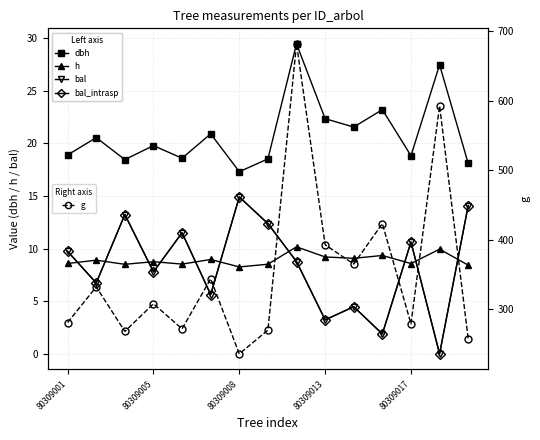

True or false: g has more than 2 points higher than both neighbors.

True